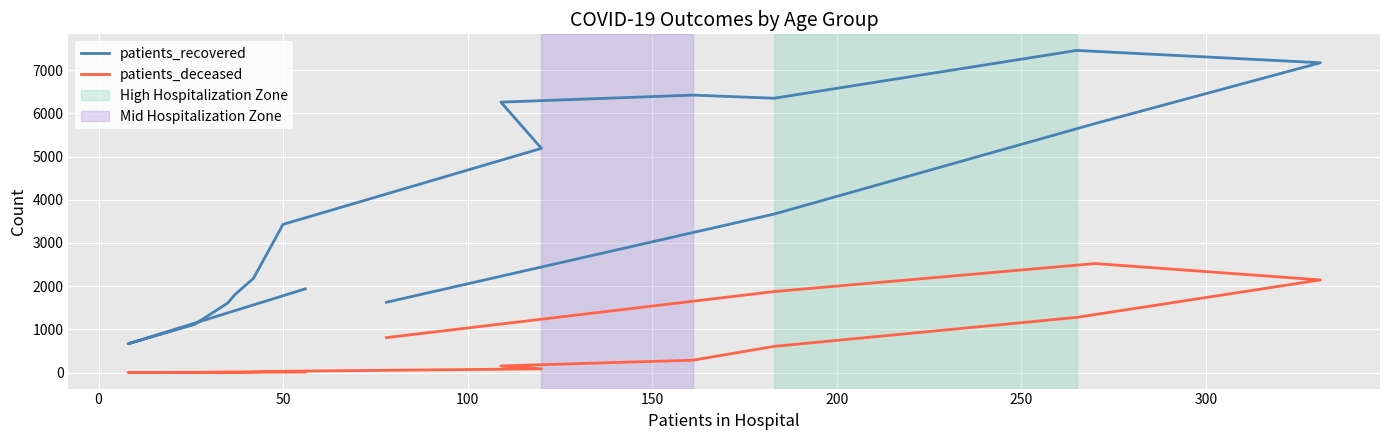

True or false: patients_recovered and patients_deceased intersect in this chart.

False